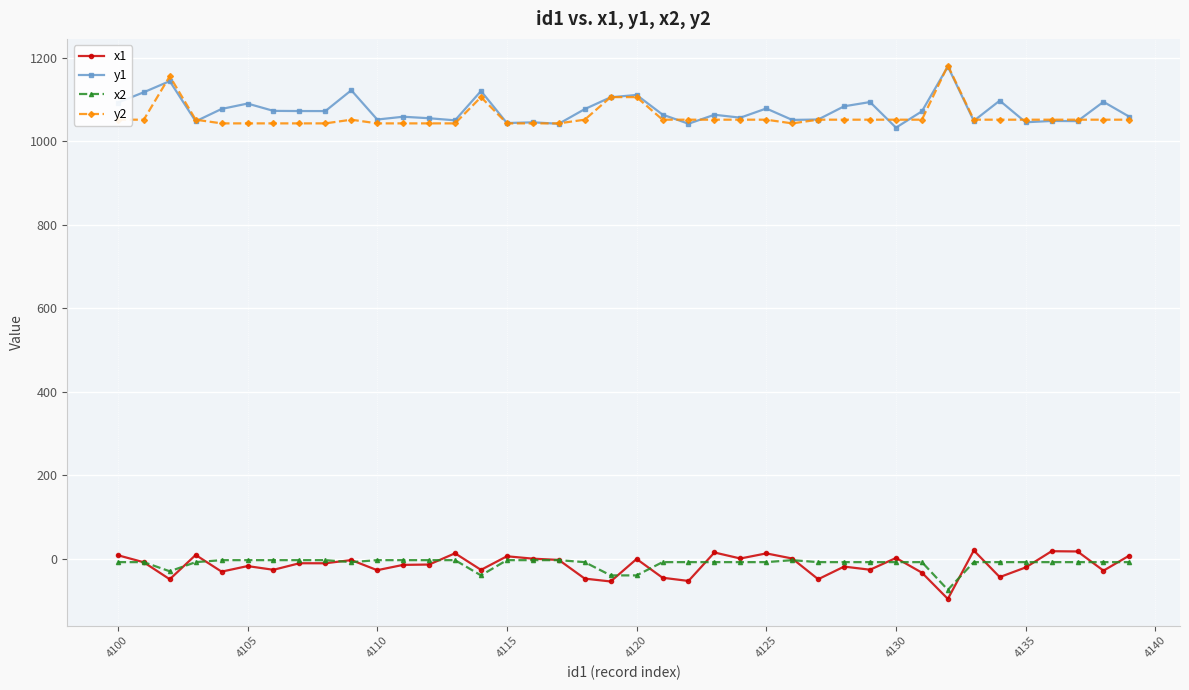

True or false: x2 and y1 cross at least once.

False